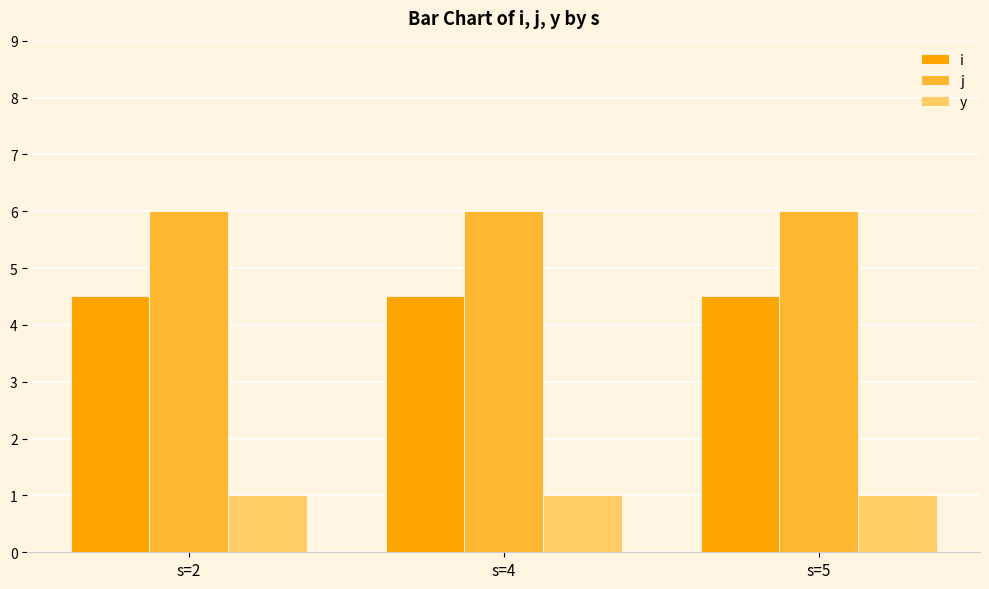

Is it true that j equals 9.1 at s=5?

False